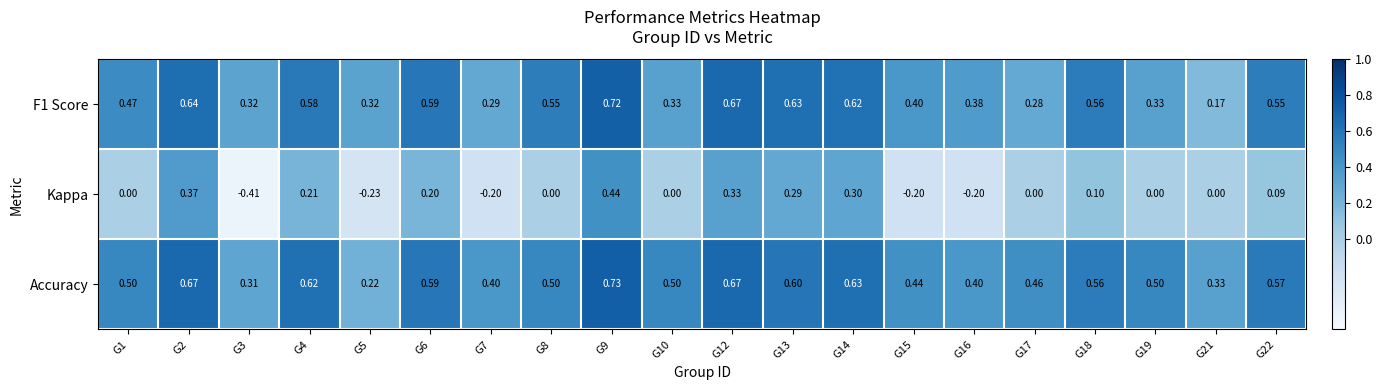

Which series has the largest total across all categories?

Accuracy